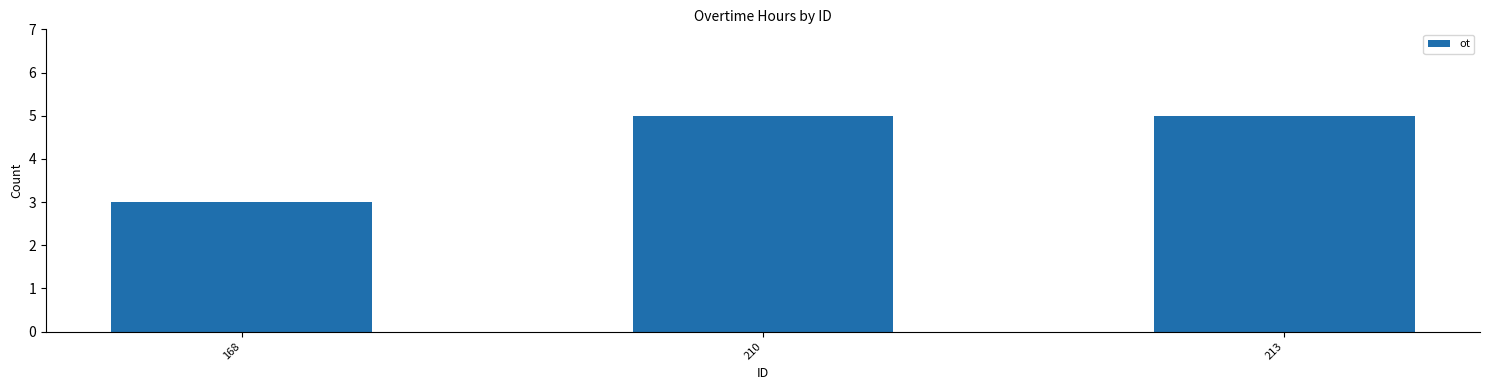

How many categories are shown in the chart?

3